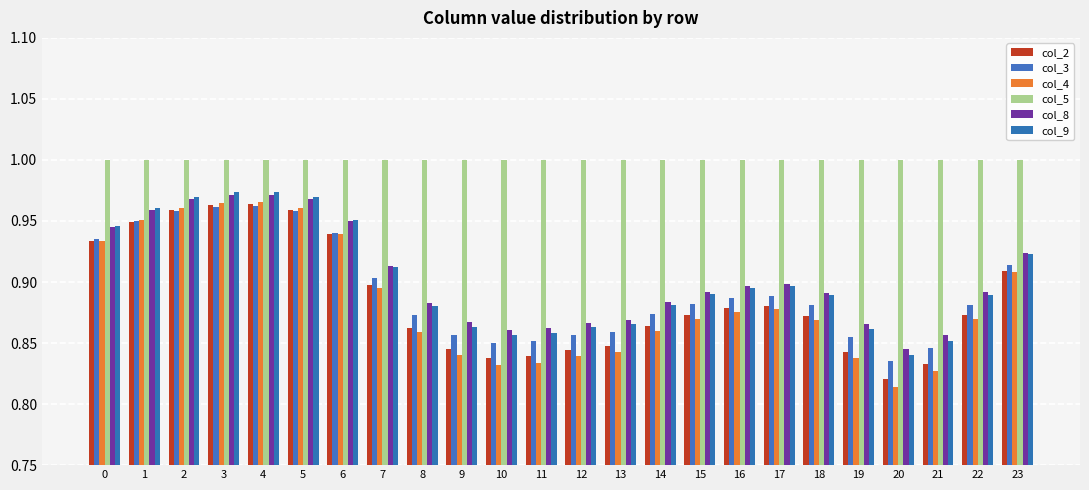

How many bars are there in each group?

6